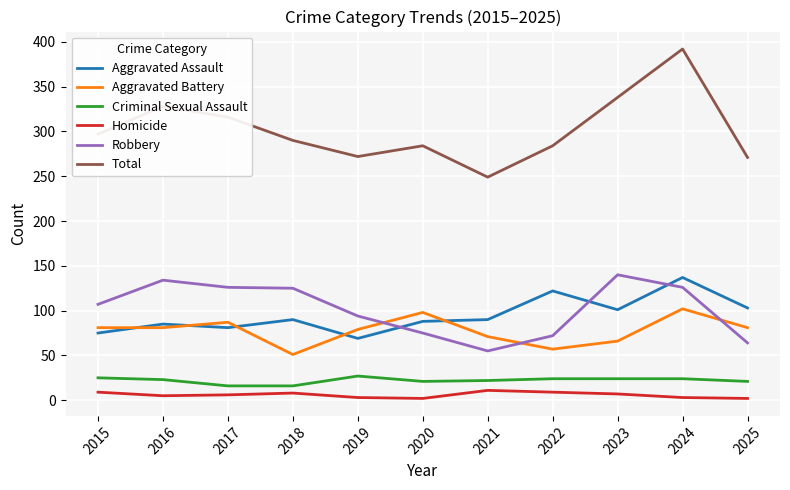

How many lines are shown in the chart?

6